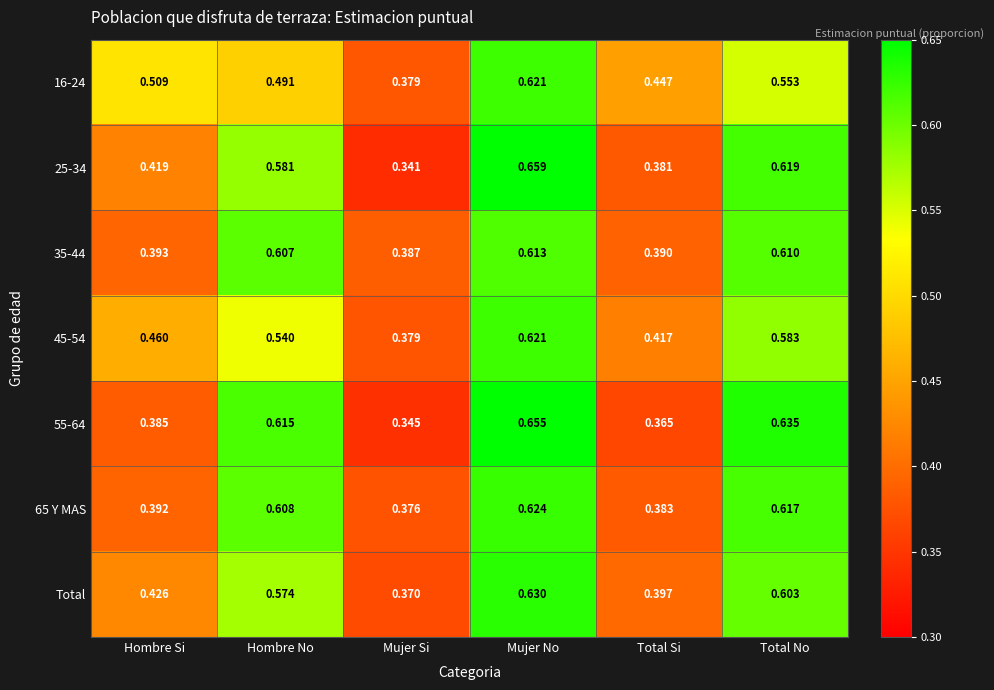

Where is Total nearest to the value 0?

Mujer Si